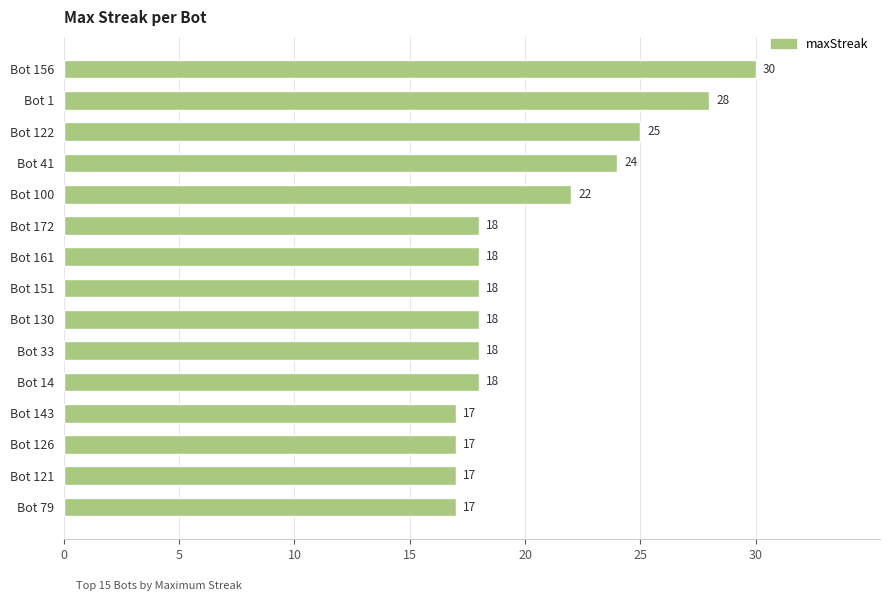

What is the difference between the values at Bot 41 and Bot 130?

6